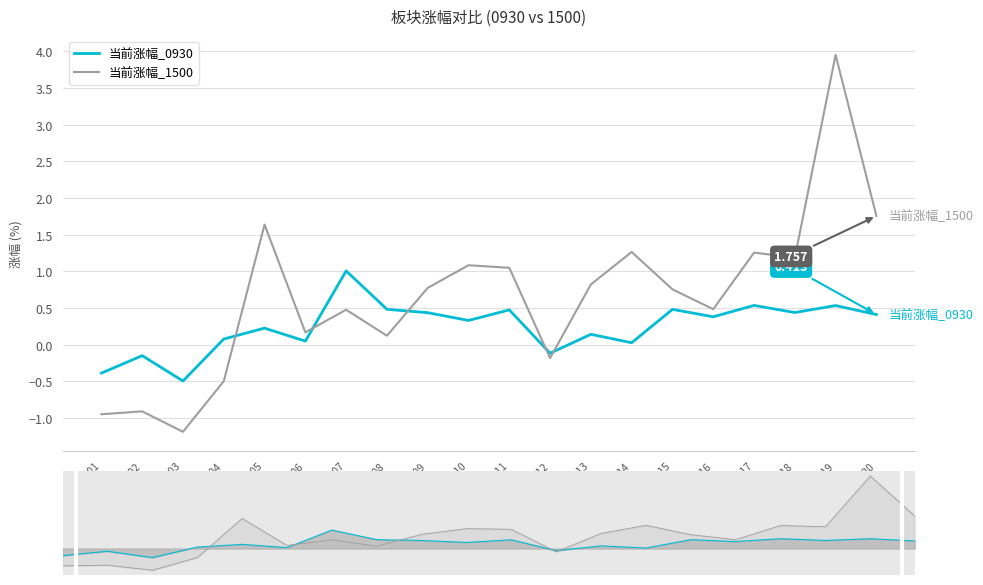

Which category has the lowest value in the 当前涨幅_1500 series?

881103